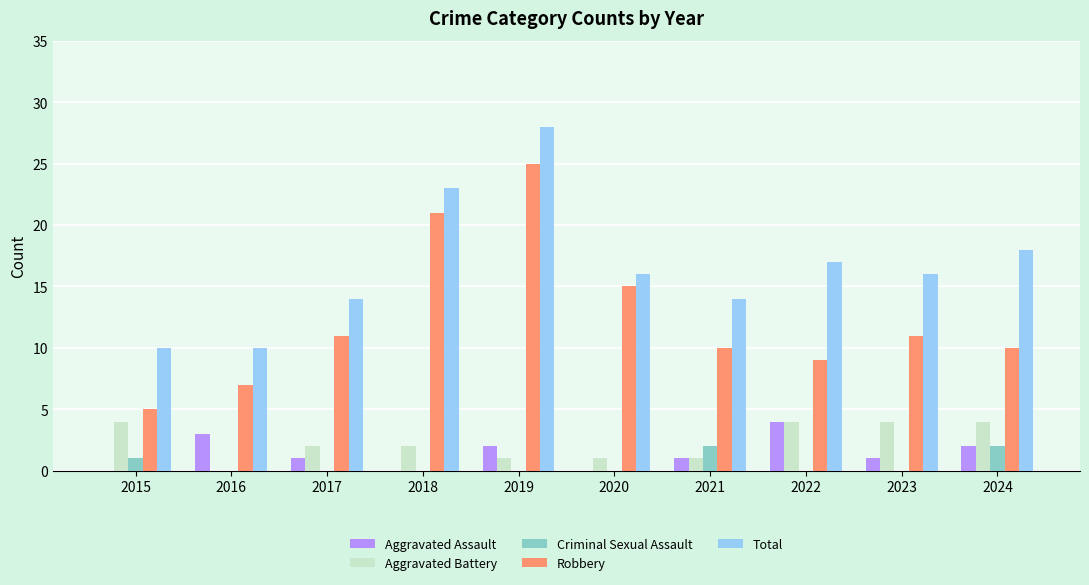

What is the approximate value of Total at 2016, to the nearest 5?

10